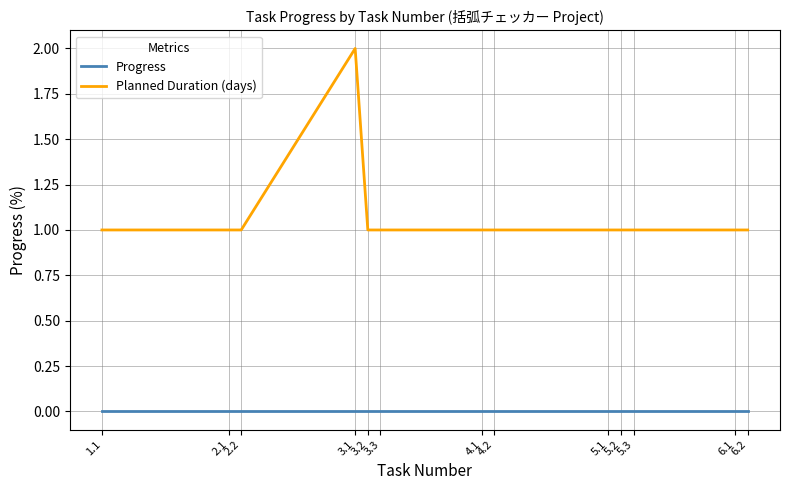

True or false: Progress has a value of 0 at 4.1.

True